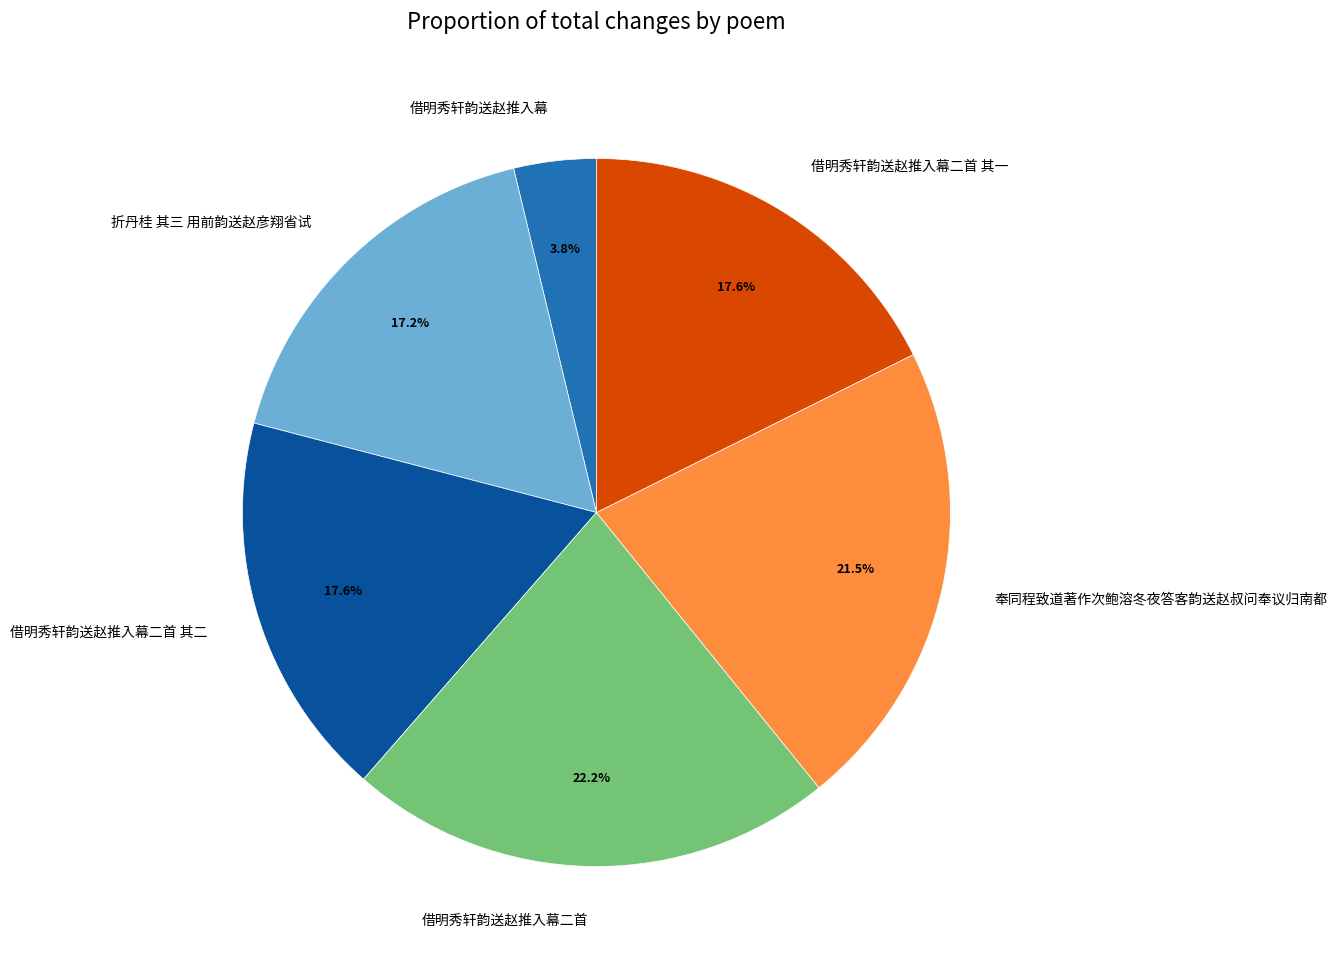

Is the sum of 借明秀轩韵送赵推入幕二首 and 折丹桂 其三 用前韵送赵彦翔省试 greater than half?

No